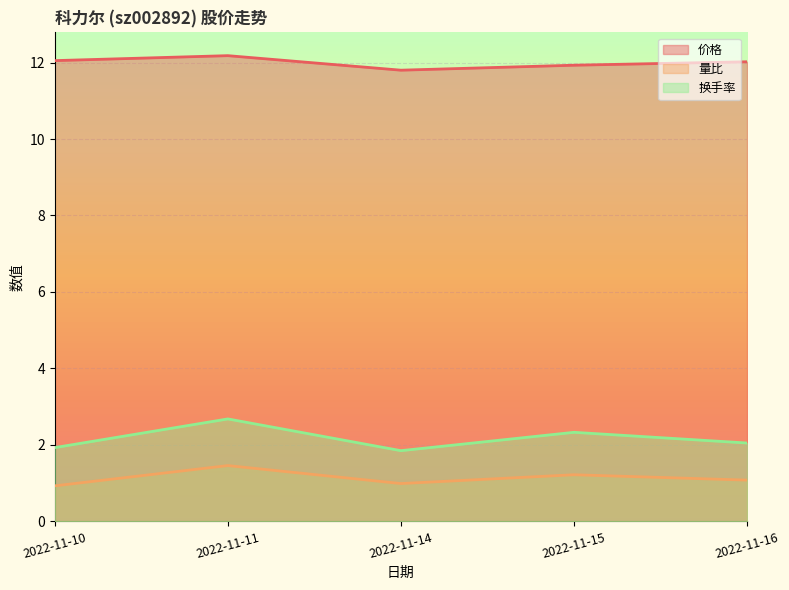

True or false: 价格 and 量比 cross at least once.

False